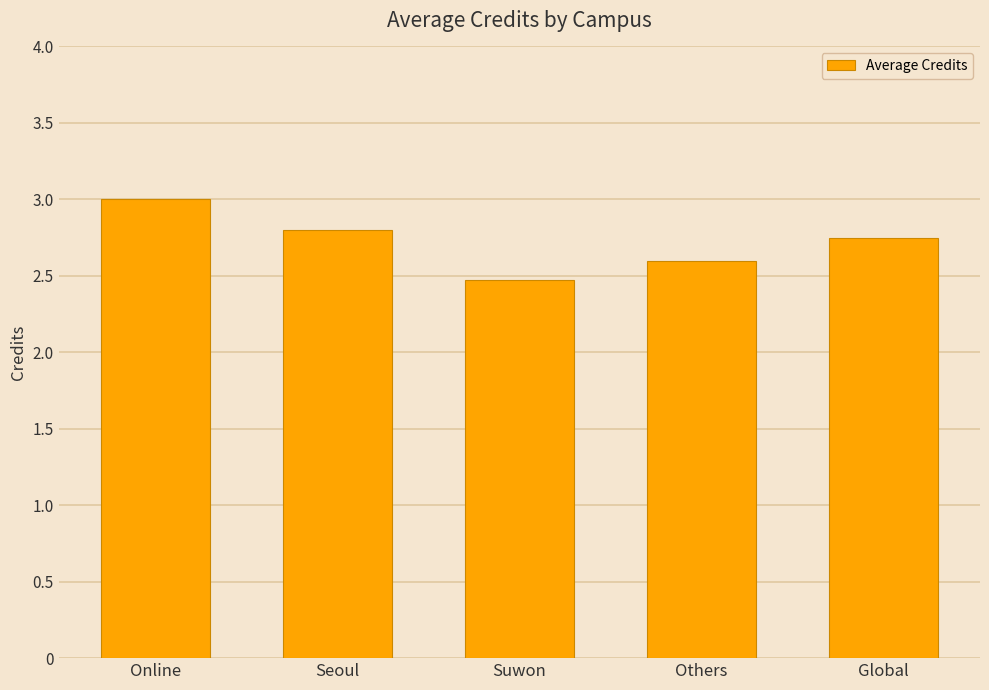

How many bars are there in total?

5